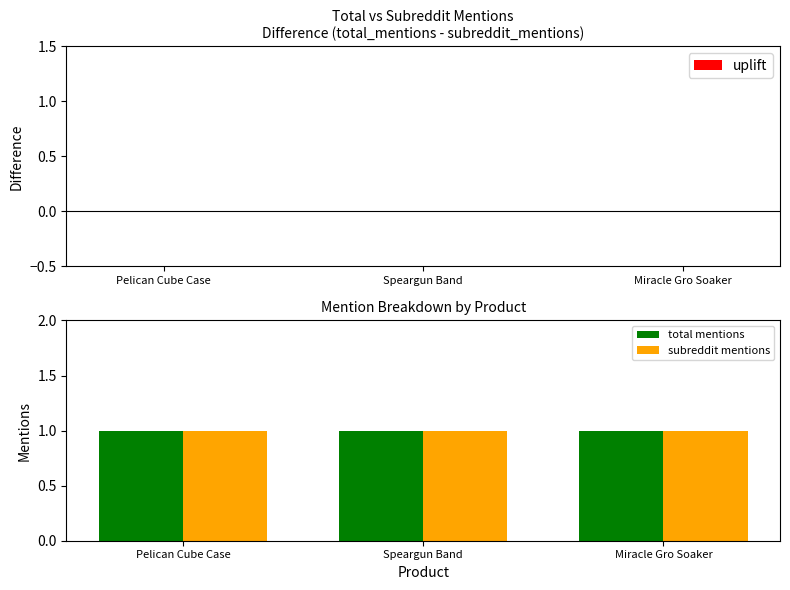

Which category has the highest value in the total mentions series?

Pelican Cube Case